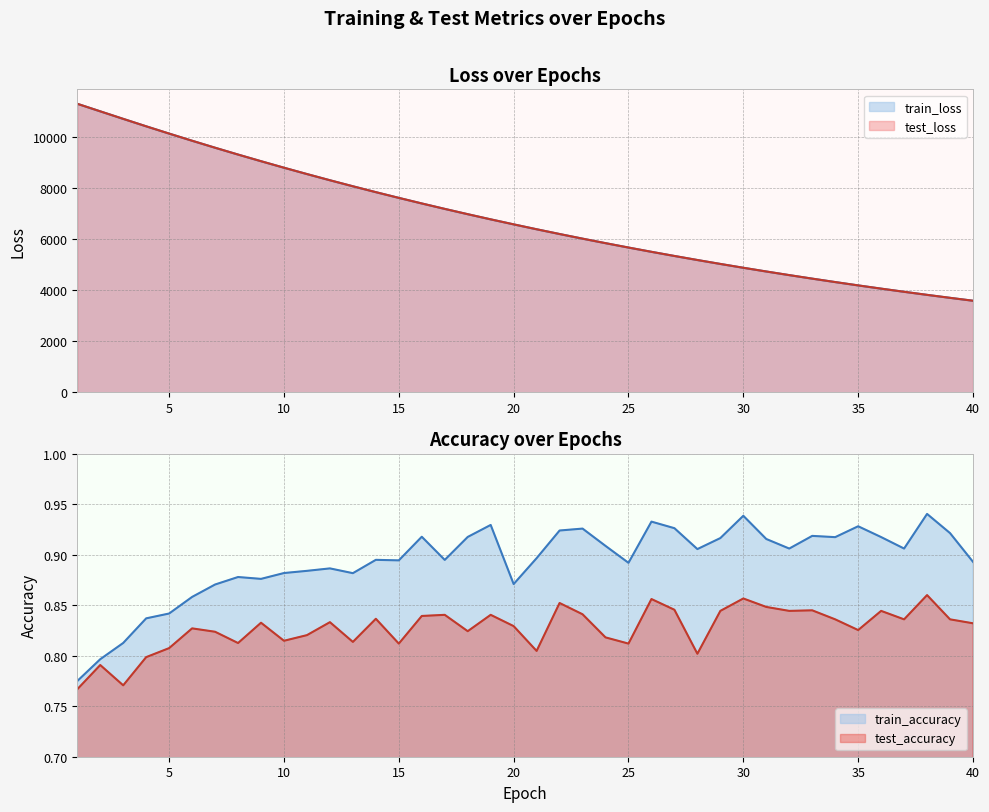

What is the average value of the train_accuracy series?

0.9